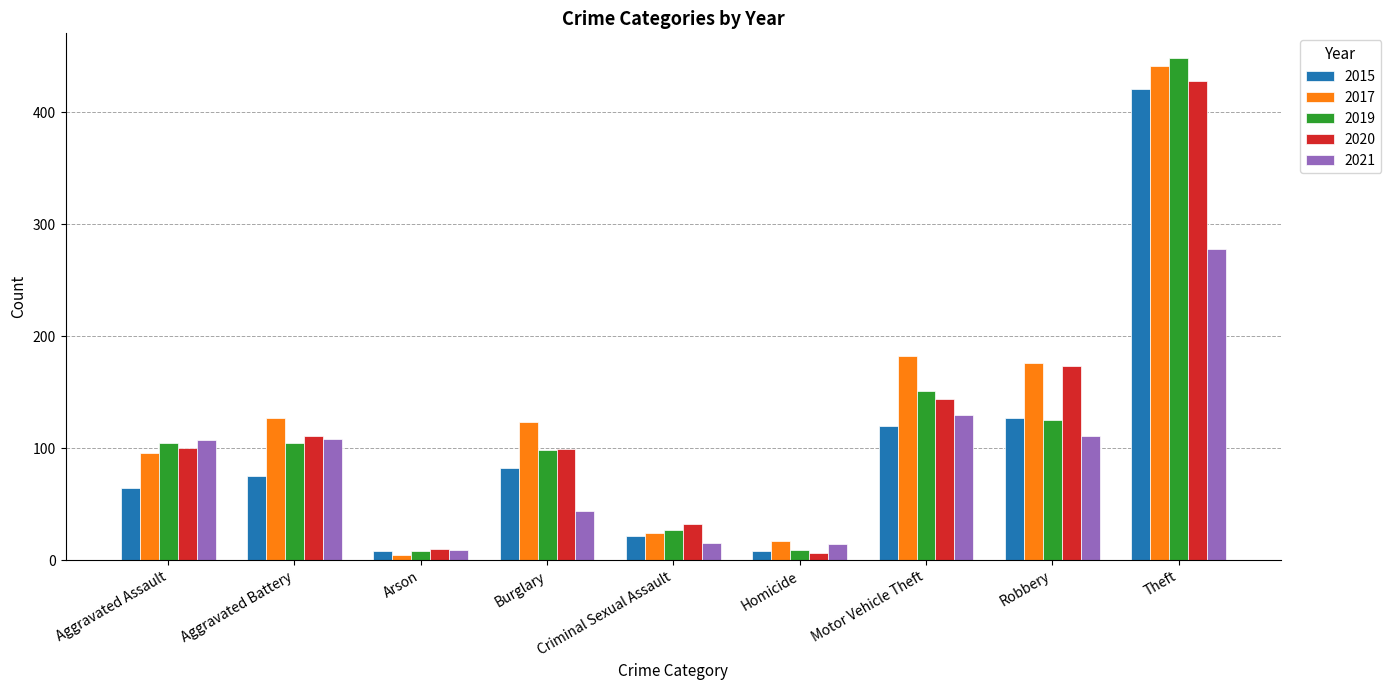

Where is 2017 nearest to the value 223?

Motor Vehicle Theft